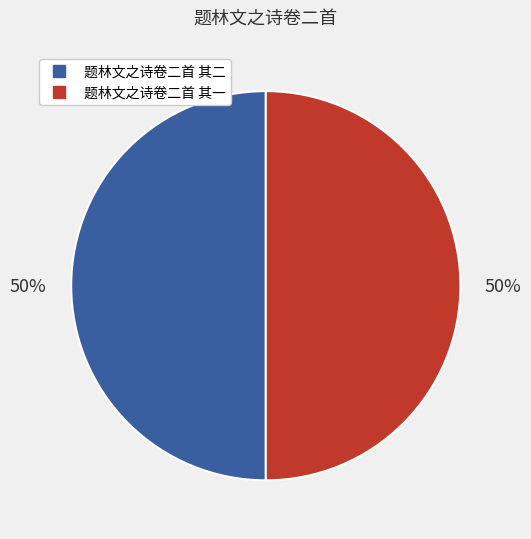

How many slices are in this pie chart?

2